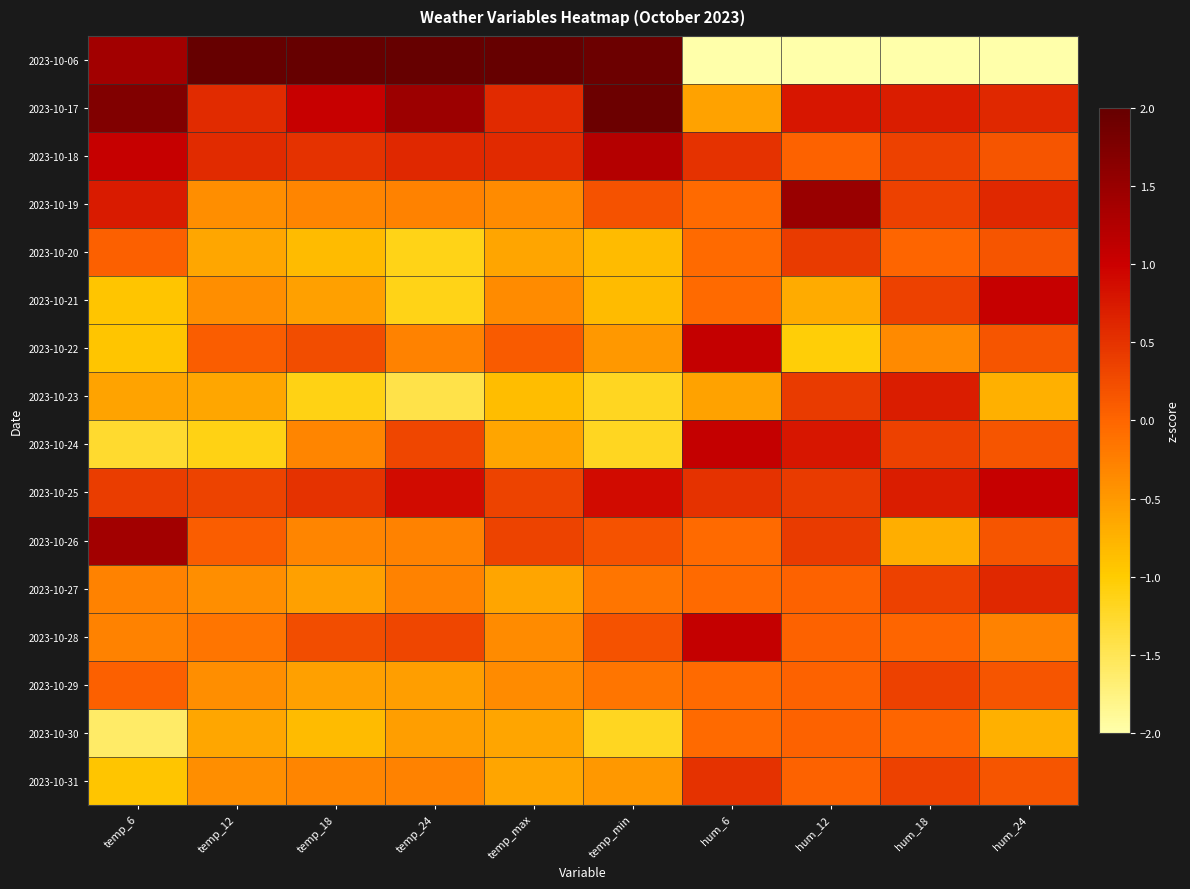

Reading left to right, list all the values displayed in this chart.

2023-10-06: temp_6=1.4	temp_12=3.5	temp_18=3.2	temp_24=2.6	temp_max=3.5	temp_min=1.9	hum_6=-3.3	hum_12=-3.2	hum_18=-3.6	hum_24=-3.4
2023-10-17: temp_6=1.7	temp_12=0.6	temp_18=1.0	temp_24=1.5	temp_max=0.6	temp_min=1.9	hum_6=-0.6	hum_12=0.8	hum_18=0.7	hum_24=0.6
2023-10-18: temp_6=1.1	temp_12=0.6	temp_18=0.5	temp_24=0.6	temp_max=0.6	temp_min=1.2	hum_6=0.5	hum_12=0.0	hum_18=0.4	hum_24=0.2
2023-10-19: temp_6=0.7	temp_12=-0.4	temp_18=-0.3	temp_24=-0.3	temp_max=-0.4	temp_min=0.2	hum_6=-0.0	hum_12=1.5	hum_18=0.4	hum_24=0.6
2023-10-20: temp_6=0.1	temp_12=-0.6	temp_18=-0.8	temp_24=-1.1	temp_max=-0.6	temp_min=-0.8	hum_6=-0.0	hum_12=0.4	hum_18=0.0	hum_24=0.2
2023-10-21: temp_6=-0.9	temp_12=-0.4	temp_18=-0.6	temp_24=-1.1	temp_max=-0.4	temp_min=-0.8	hum_6=-0.0	hum_12=-0.7	hum_18=0.4	hum_24=1.1
2023-10-22: temp_6=-0.9	temp_12=0.1	temp_18=0.2	temp_24=-0.3	temp_max=0.1	temp_min=-0.5	hum_6=1.1	hum_12=-1.0	hum_18=-0.4	hum_24=0.2
2023-10-23: temp_6=-0.6	temp_12=-0.6	temp_18=-1.1	temp_24=-1.4	temp_max=-0.9	temp_min=-1.2	hum_6=-0.6	hum_12=0.4	hum_18=0.7	hum_24=-0.7
2023-10-24: temp_6=-1.3	temp_12=-1.1	temp_18=-0.3	temp_24=0.3	temp_max=-0.6	temp_min=-1.2	hum_6=1.1	hum_12=0.8	hum_18=0.4	hum_24=0.2
2023-10-25: temp_6=0.4	temp_12=0.3	temp_18=0.5	temp_24=0.9	temp_max=0.3	temp_min=0.9	hum_6=0.5	hum_12=0.4	hum_18=0.7	hum_24=1.1
2023-10-26: temp_6=1.4	temp_12=0.1	temp_18=-0.3	temp_24=-0.3	temp_max=0.3	temp_min=0.2	hum_6=-0.0	hum_12=0.4	hum_18=-0.7	hum_24=0.2
2023-10-27: temp_6=-0.3	temp_12=-0.4	temp_18=-0.6	temp_24=-0.3	temp_max=-0.6	temp_min=-0.2	hum_6=-0.0	hum_12=0.0	hum_18=0.4	hum_24=0.6
2023-10-28: temp_6=-0.3	temp_12=-0.2	temp_18=0.2	temp_24=0.3	temp_max=-0.4	temp_min=0.2	hum_6=1.1	hum_12=0.0	hum_18=0.0	hum_24=-0.3
2023-10-29: temp_6=0.1	temp_12=-0.4	temp_18=-0.6	temp_24=-0.6	temp_max=-0.4	temp_min=-0.2	hum_6=-0.0	hum_12=0.0	hum_18=0.4	hum_24=0.2
2023-10-30: temp_6=-1.6	temp_12=-0.6	temp_18=-0.8	temp_24=-0.6	temp_max=-0.6	temp_min=-1.2	hum_6=-0.0	hum_12=0.0	hum_18=0.0	hum_24=-0.7
2023-10-31: temp_6=-0.9	temp_12=-0.4	temp_18=-0.3	temp_24=-0.3	temp_max=-0.6	temp_min=-0.5	hum_6=0.5	hum_12=0.0	hum_18=0.4	hum_24=0.2